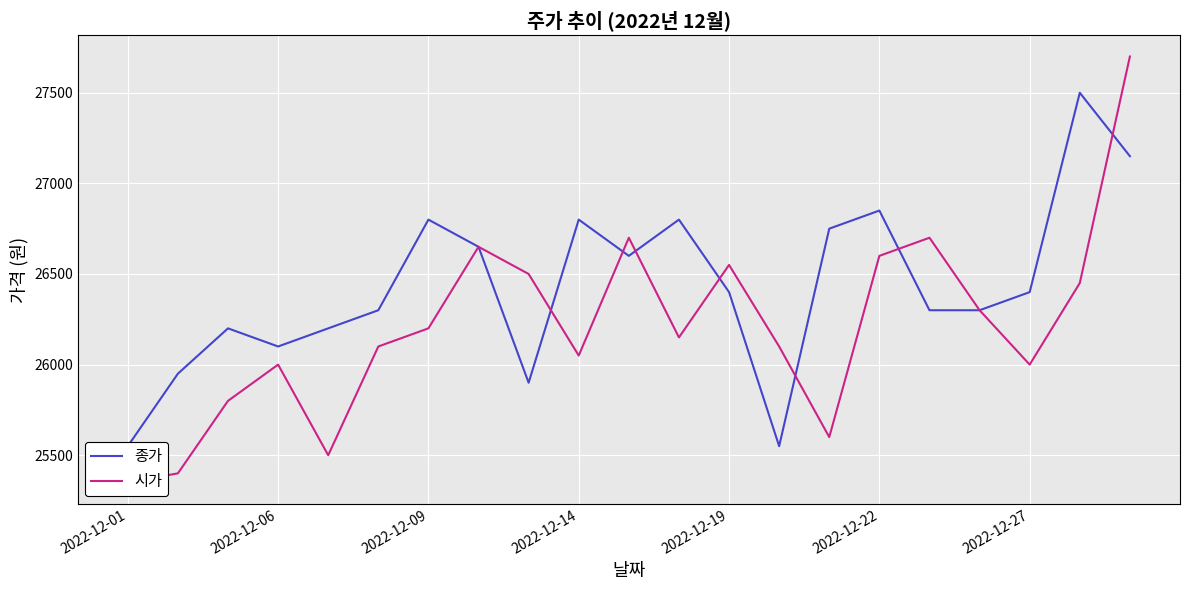

How many intersections are there between 종가 and 시가?

7